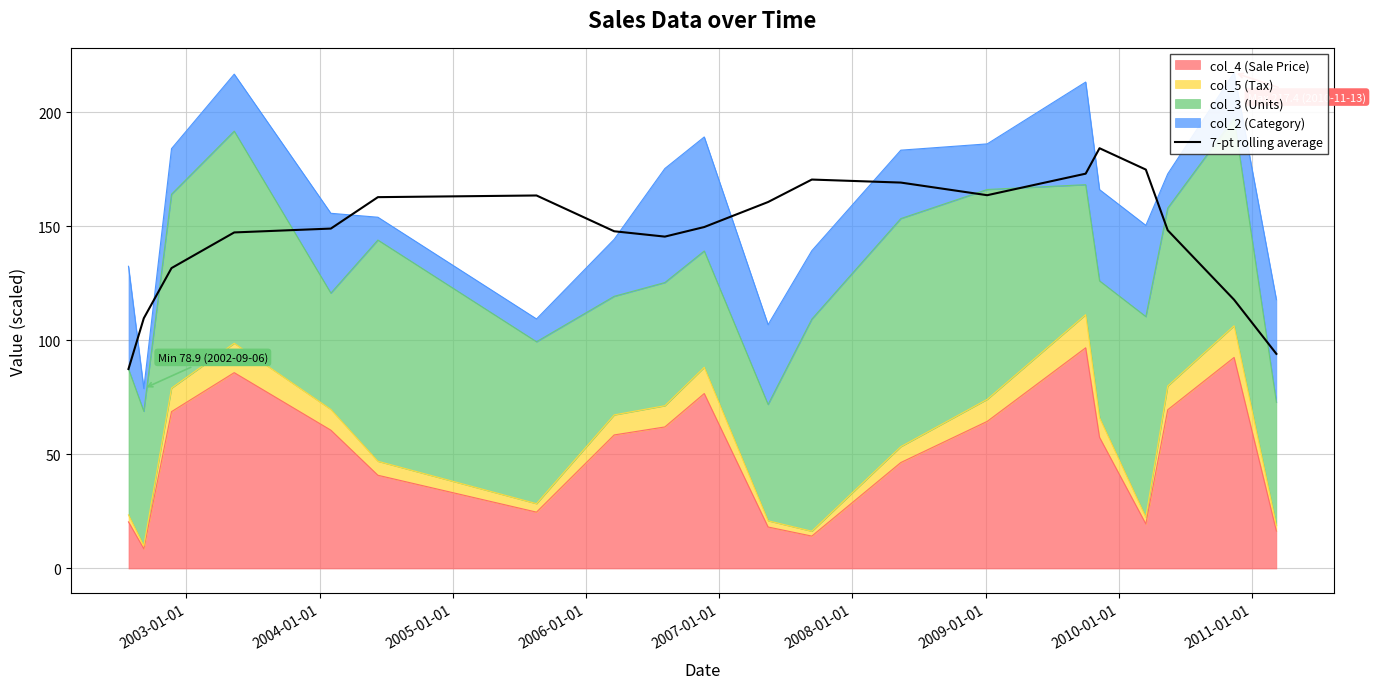

True or false: the data shows 75.2 at 16.

False